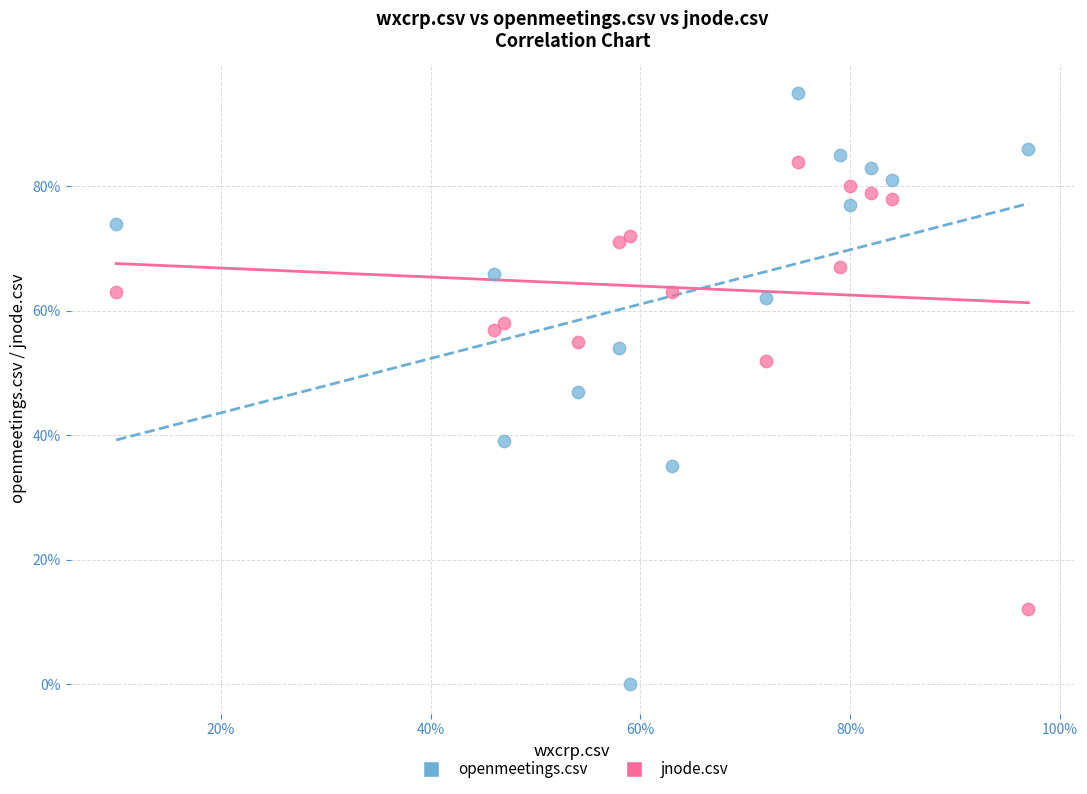

What are all the series names shown in the legend?

openmeetings.csv, jnode.csv